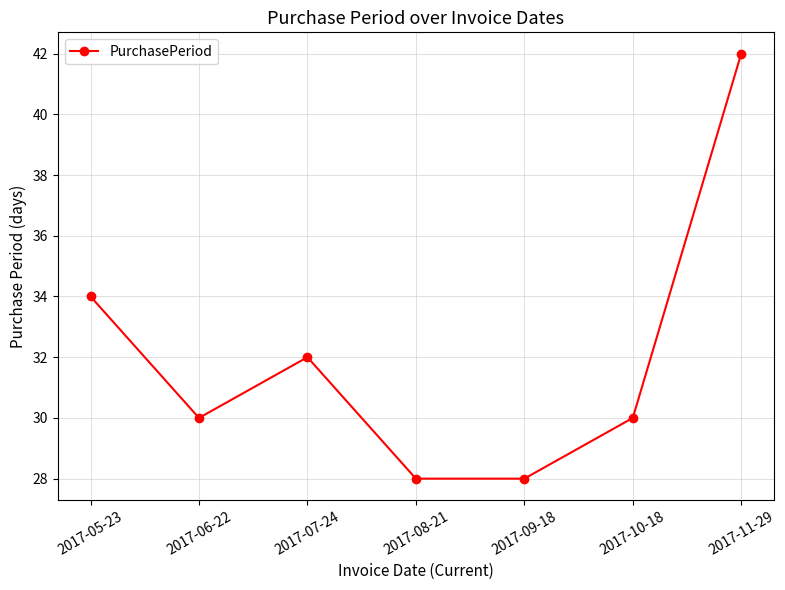

What is the difference between the maximum and minimum values?

14